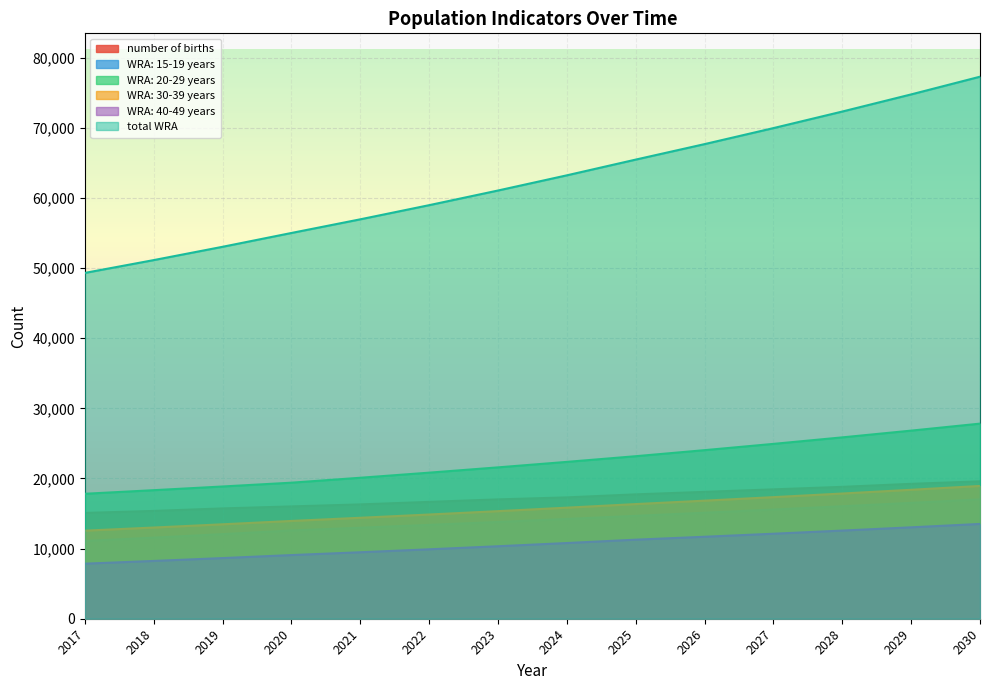

How many categories are shown in the chart?

14